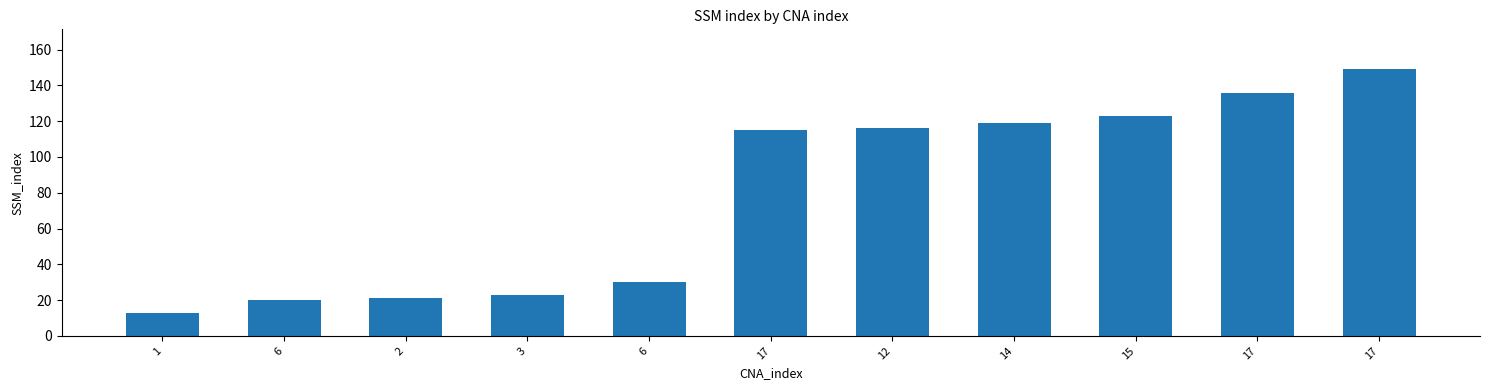

What is the label of the 9th bar from the right?

2